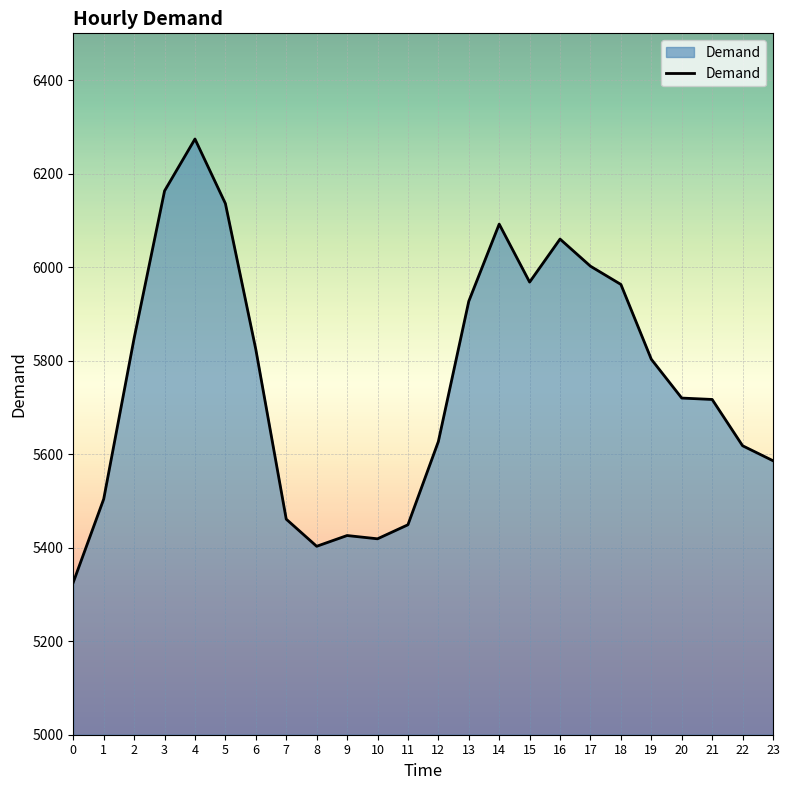

The value at 19 is 8055. True or false?

False